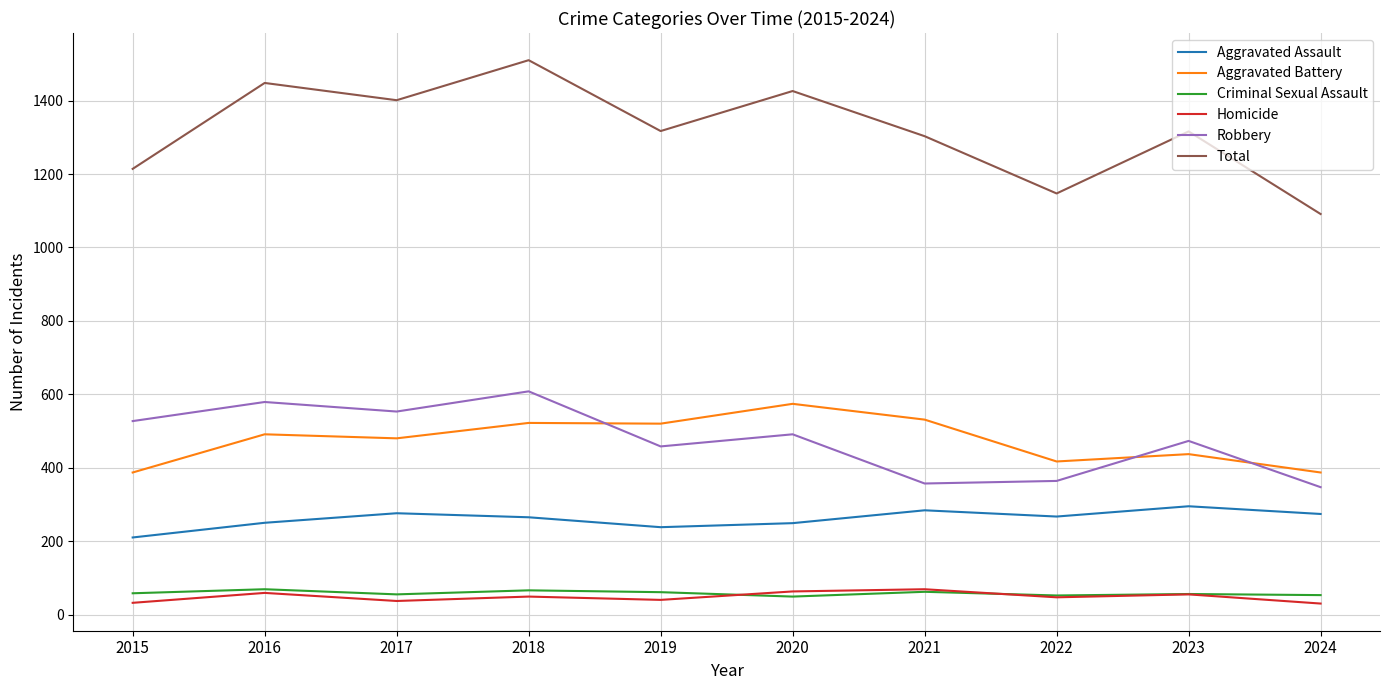

What is the maximum value shown in the chart?

1510